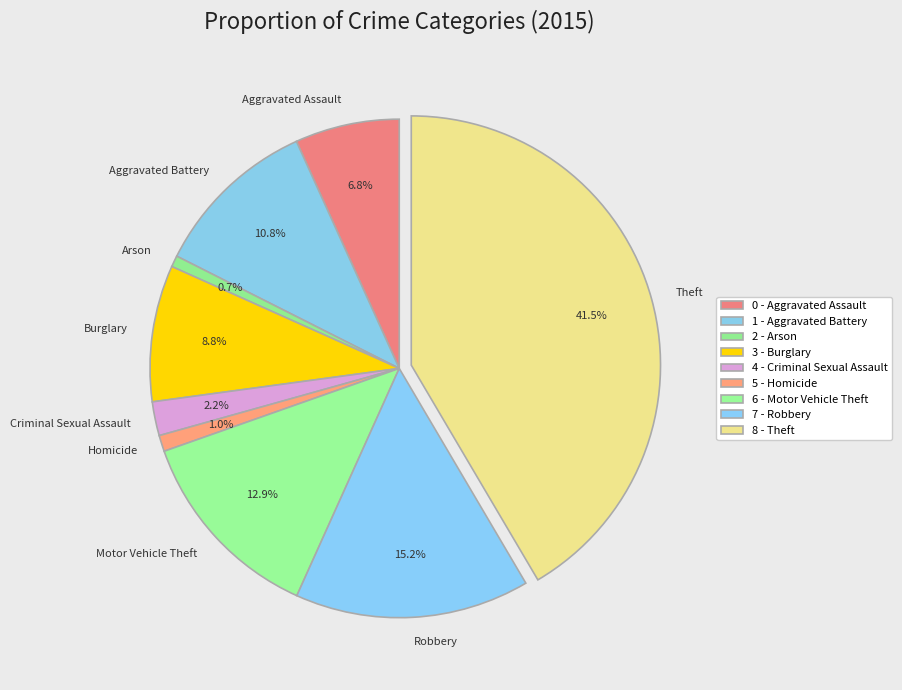

Which has a higher value, Robbery or Burglary?

Robbery